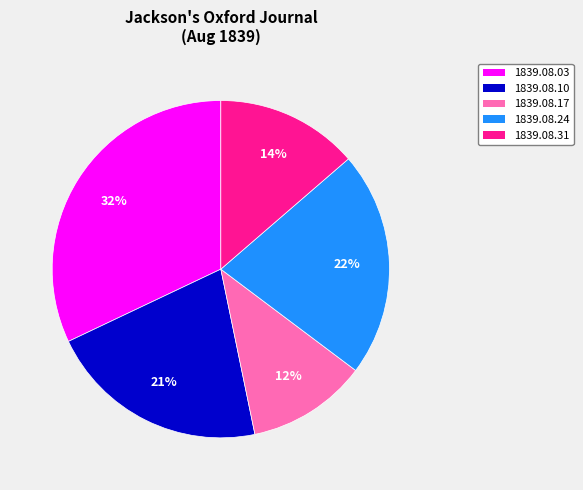

True or false: 1839.08.03 accounts for 22% of the total.

False